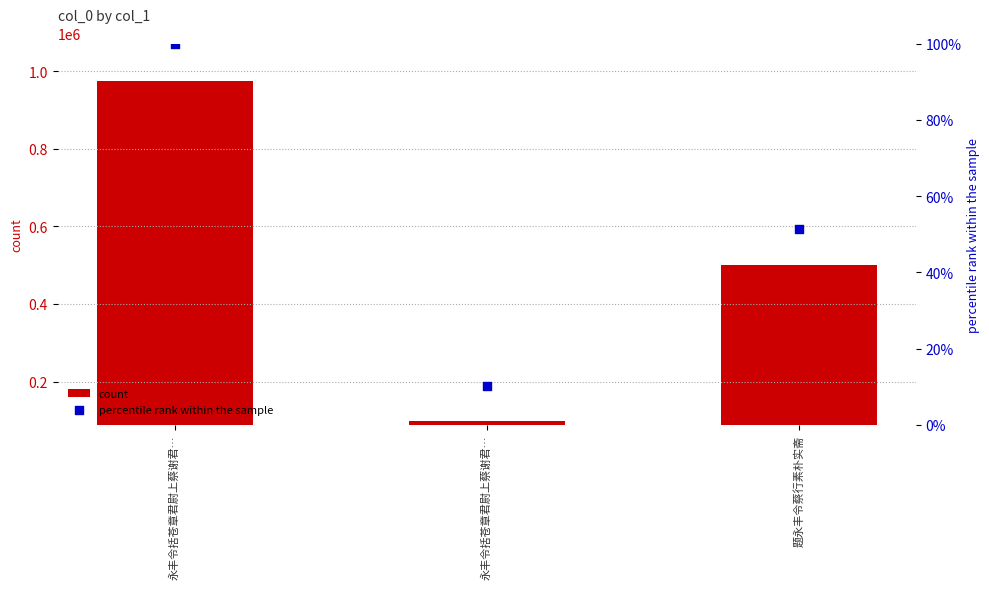

At which category is the sum across all series the highest?

永丰令括苍章君尉上蔡谢君…